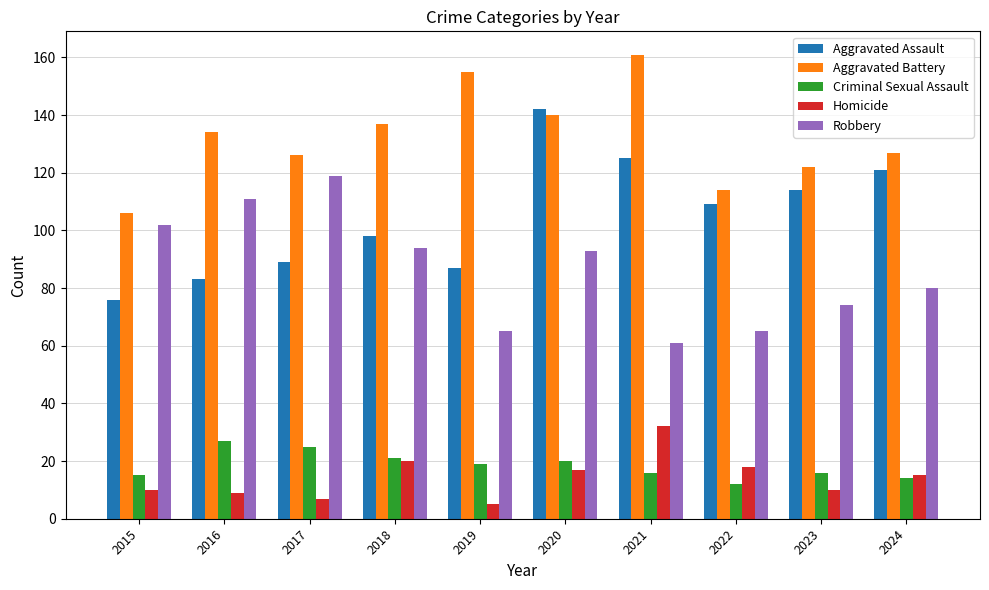

What is the smallest value displayed?

5